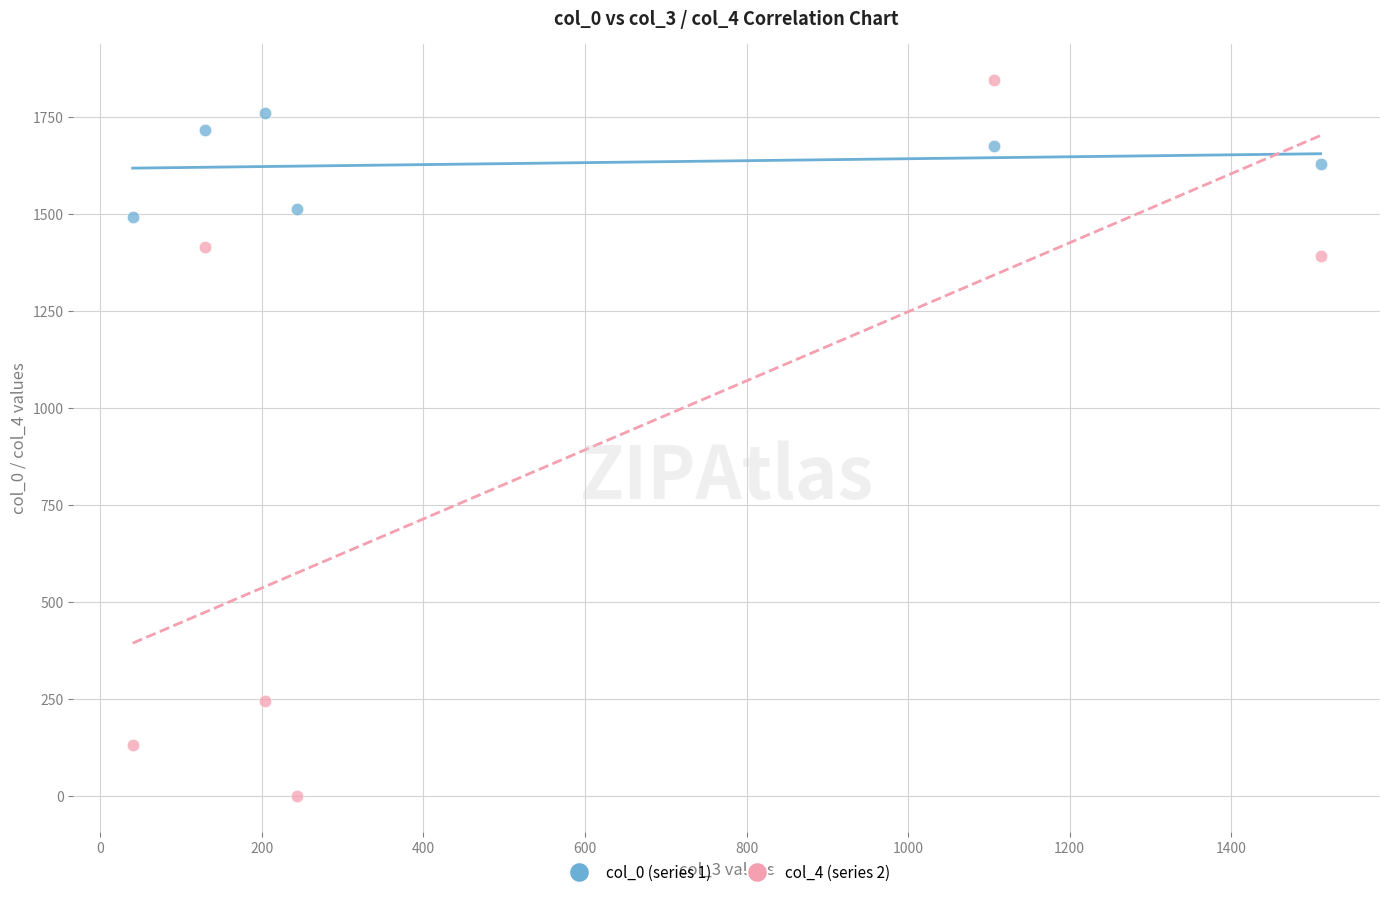

Across all data points, what is the range of X values (max minus min)?

1470.6